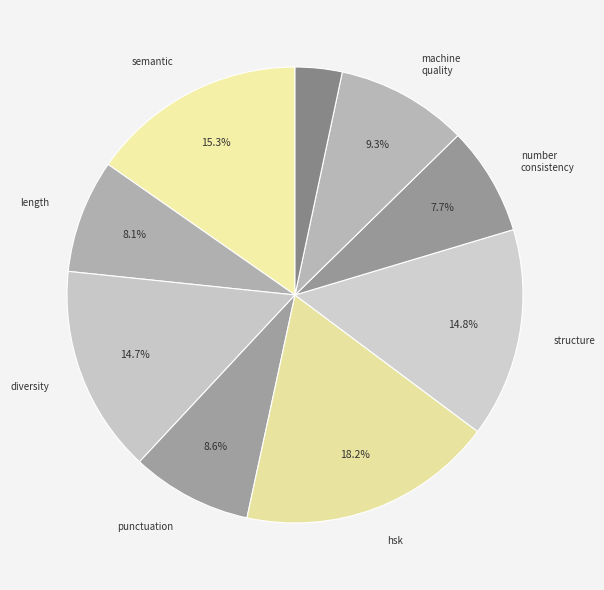

How many segments does this pie chart have?

9